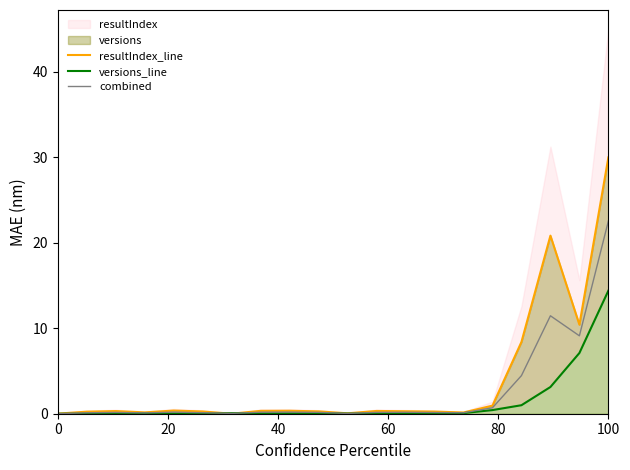

What is the highest value of the resultIndex_line series?

30.0